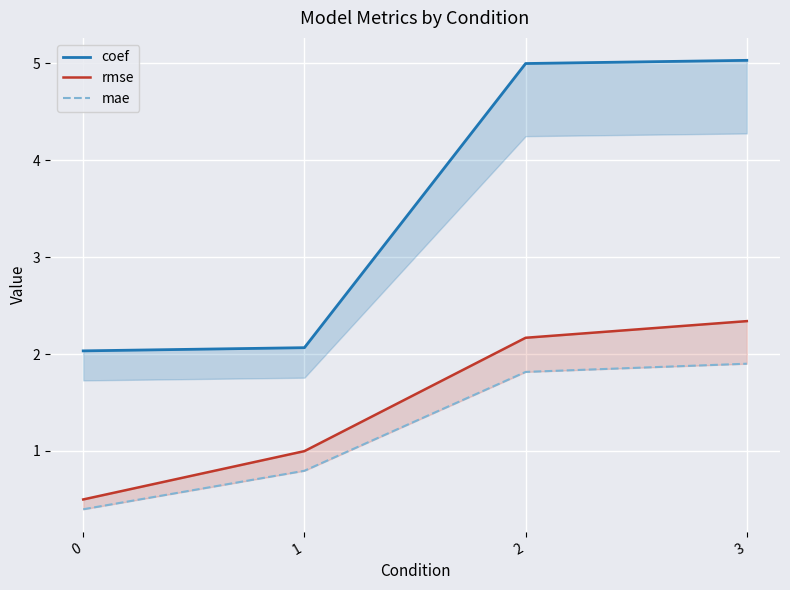

The value of mae at 3 is 1.0. True or false?

False